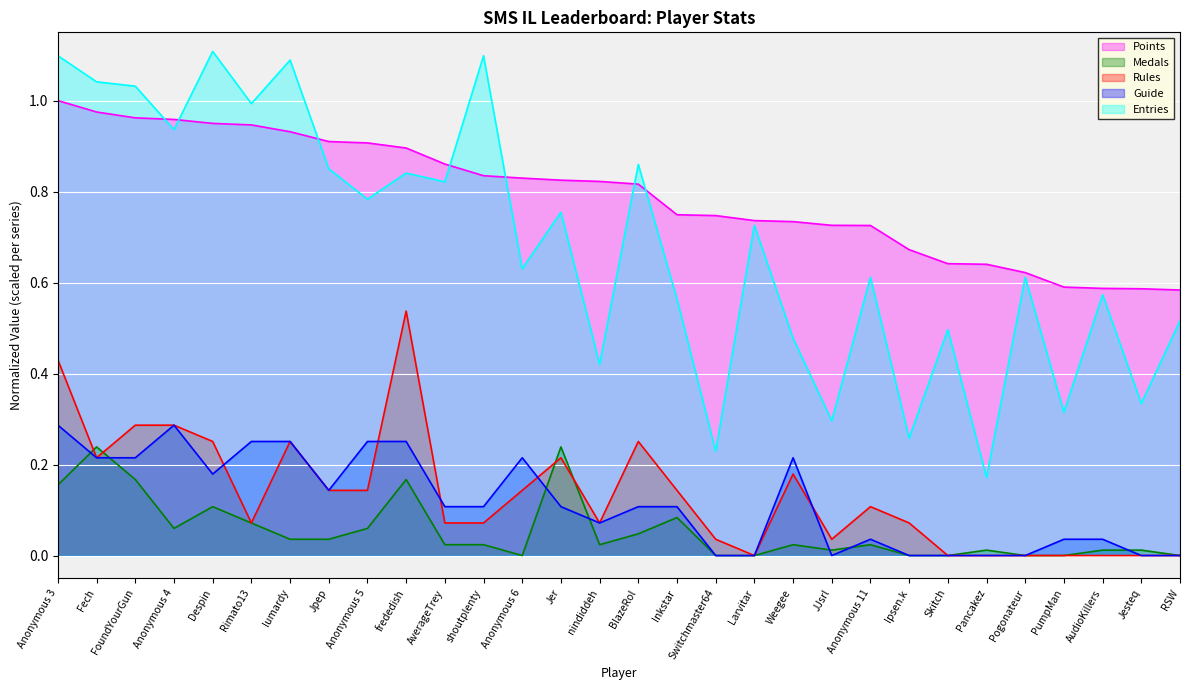

Which series has the widest spread of values?

Entries